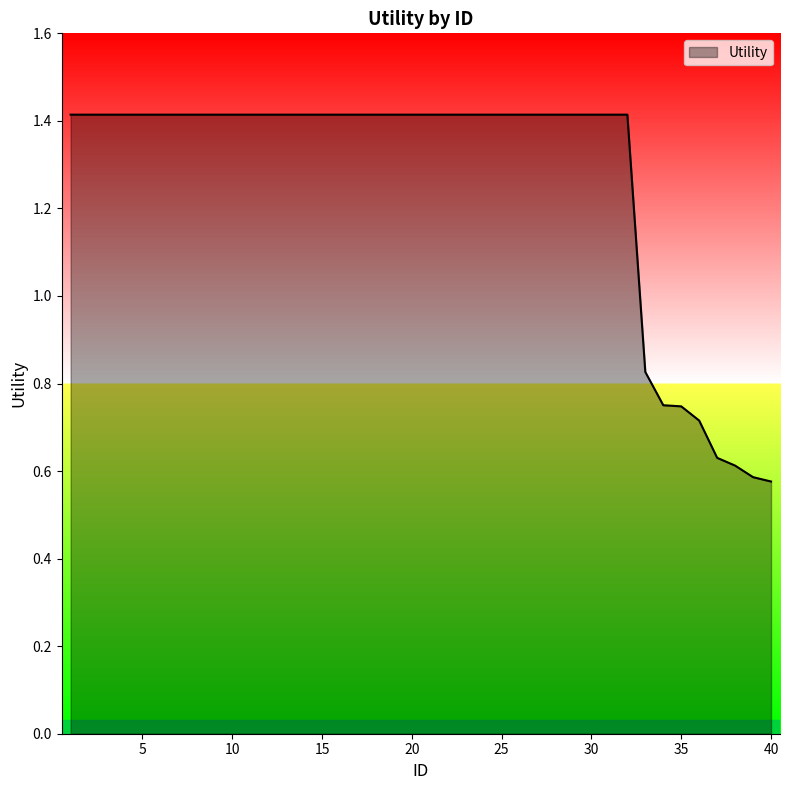

How many values are below 1?

8